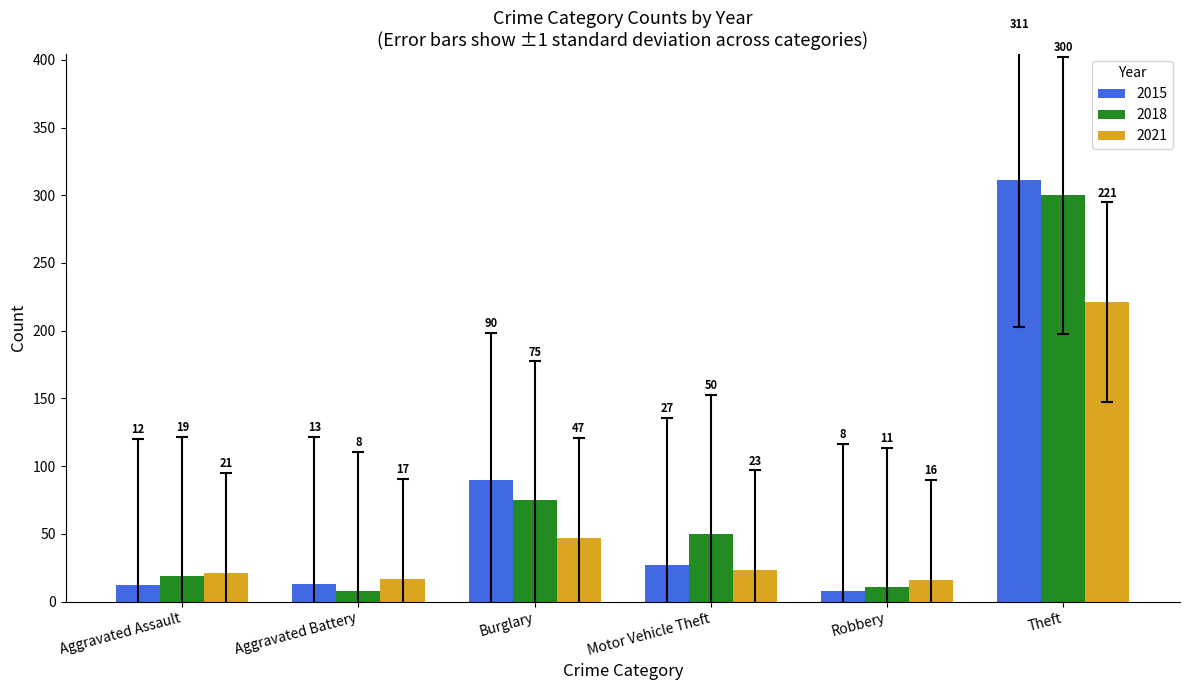

How many categories are shown in the chart?

6